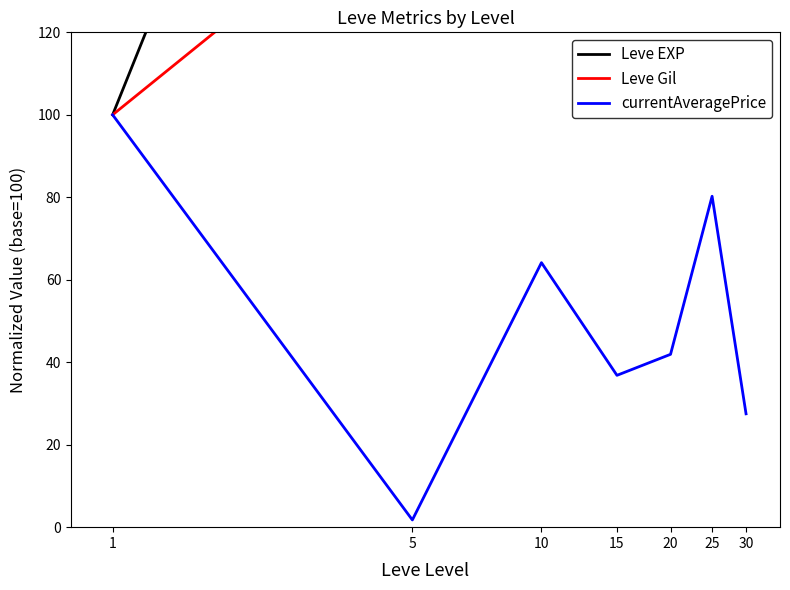

What is the value of the Leve EXP point at the 5th from the left?

1390.0